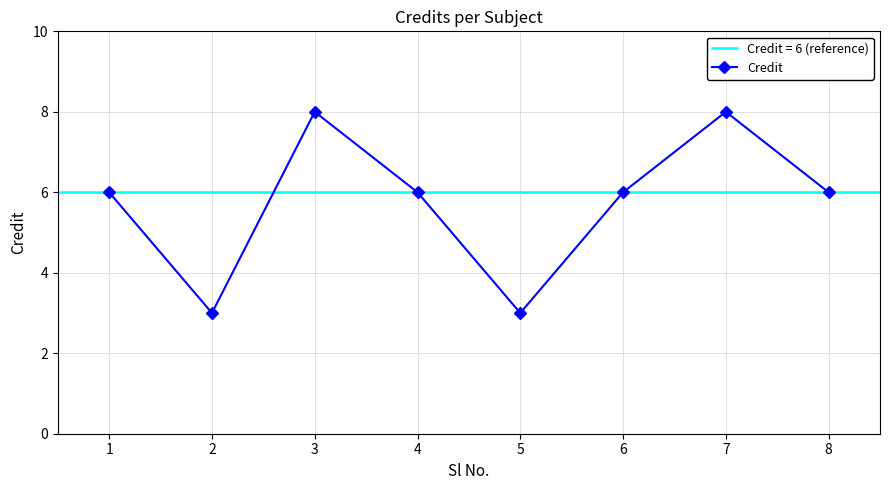

True or false: Credit has more than 0 interior local peaks.

True